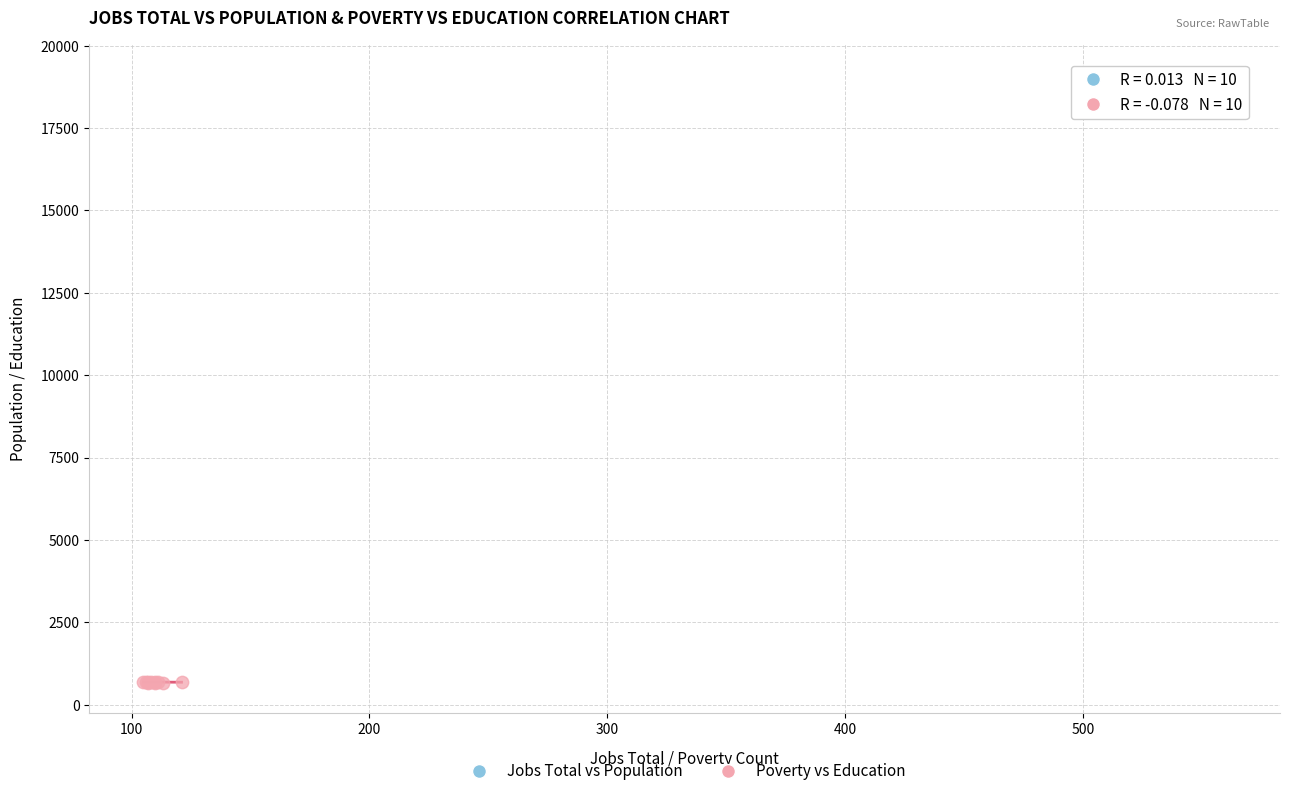

Which series reaches the maximum Y coordinate?

Jobs Total vs Population